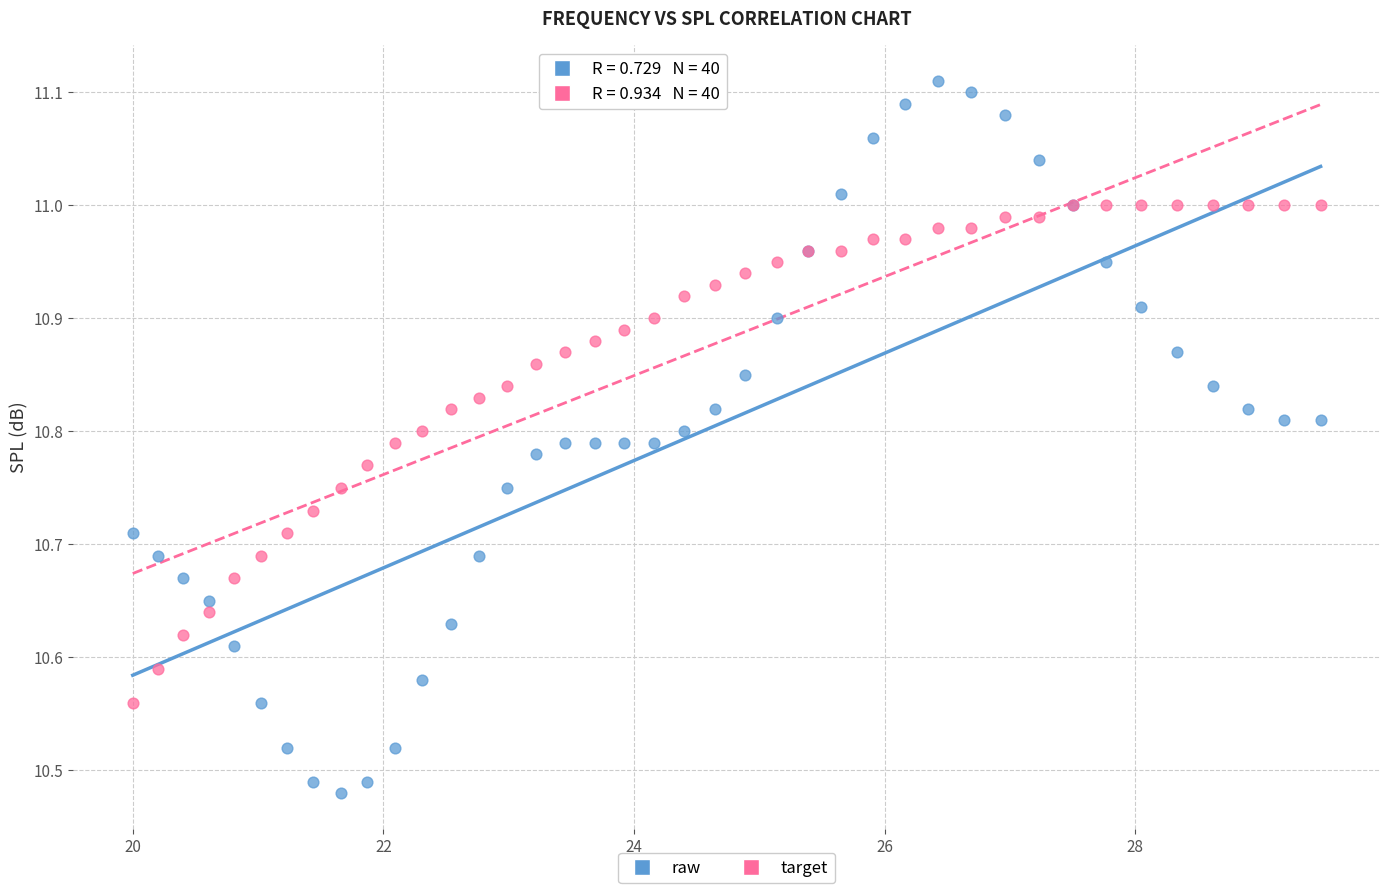

What are all the series names shown in the legend?

raw, target